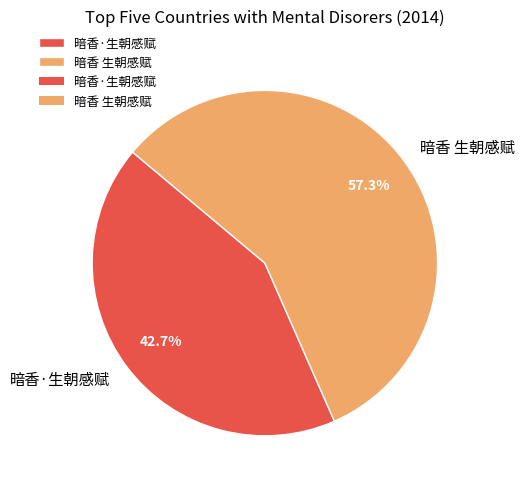

How many slices are in this pie chart?

2